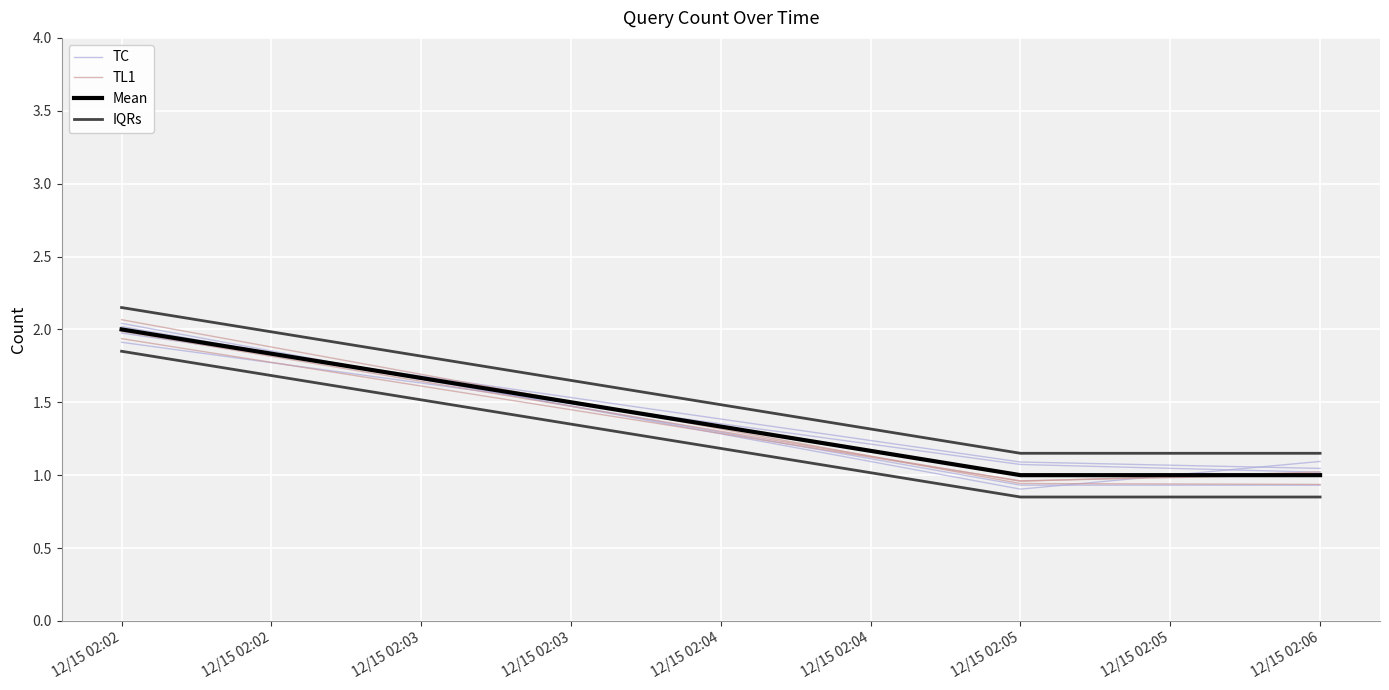

Which series has the largest range (max minus min)?

TL1